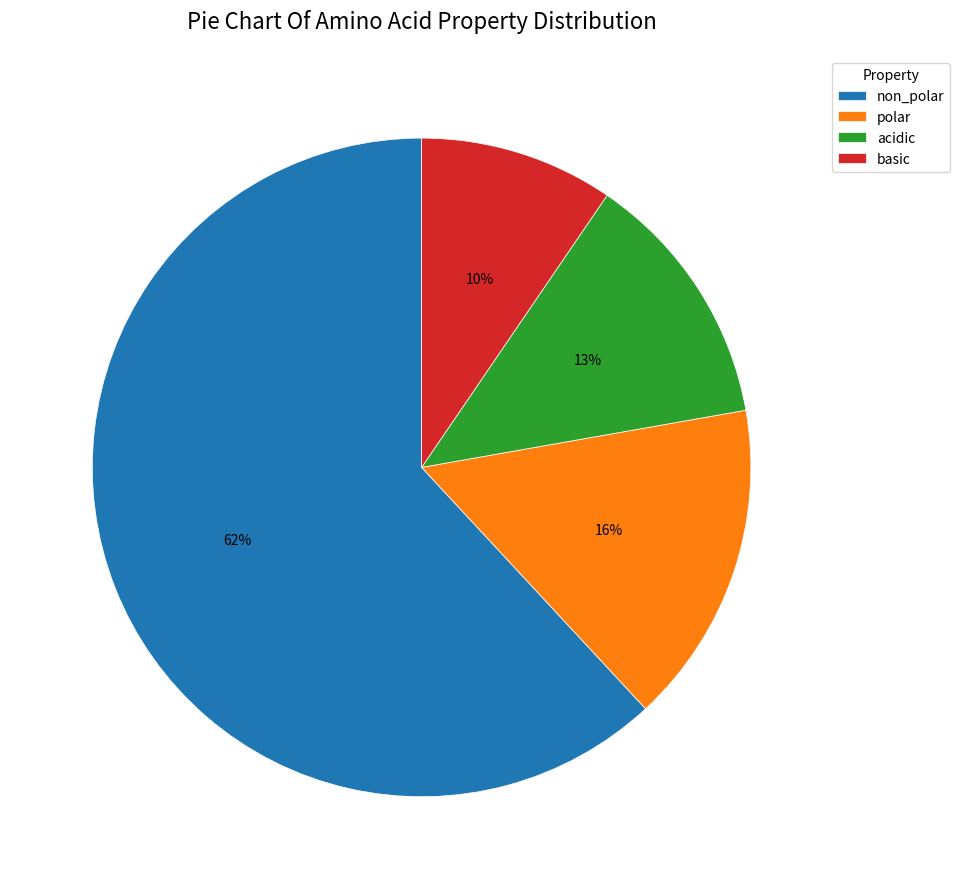

Count the number of slices in the pie.

4